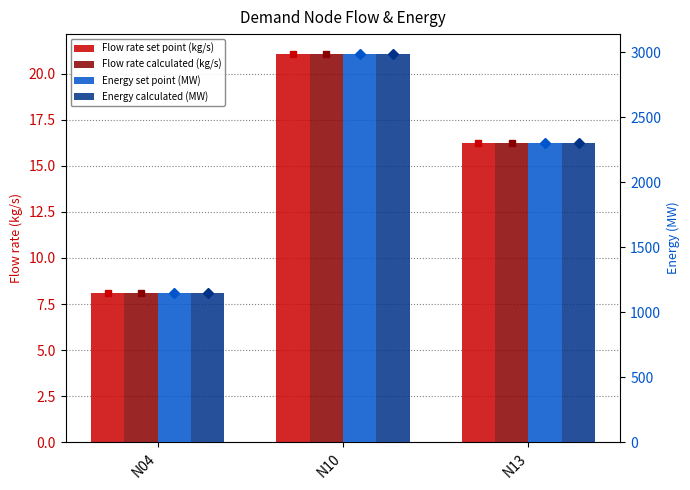

What is the value of the Energy set point (MW) bar at the 2nd from the left?

2991.4